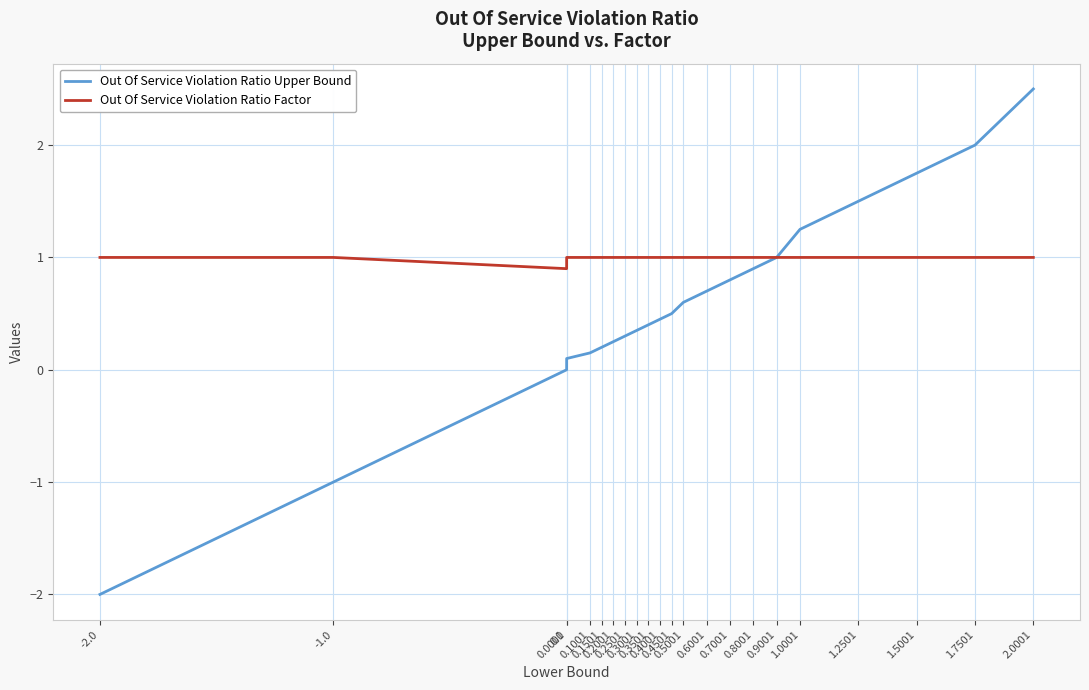

Is the value of Out Of Service Violation Ratio Factor at 0.3001 greater than the value of Out Of Service Violation Ratio Upper Bound at 1.7501?

No